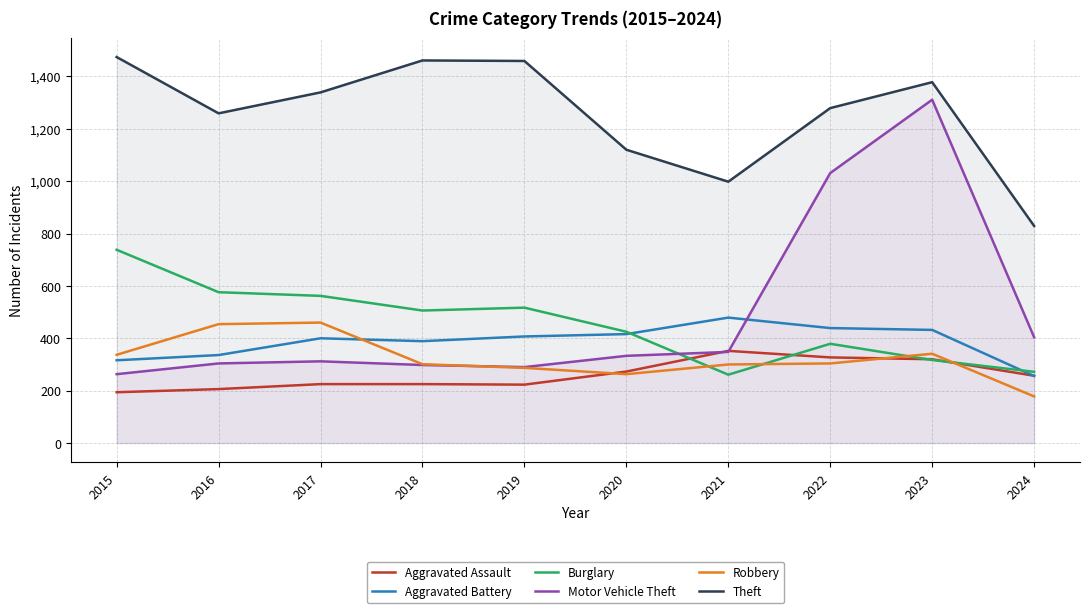

Which series changed the most between 2022 and 2024?

Motor Vehicle Theft